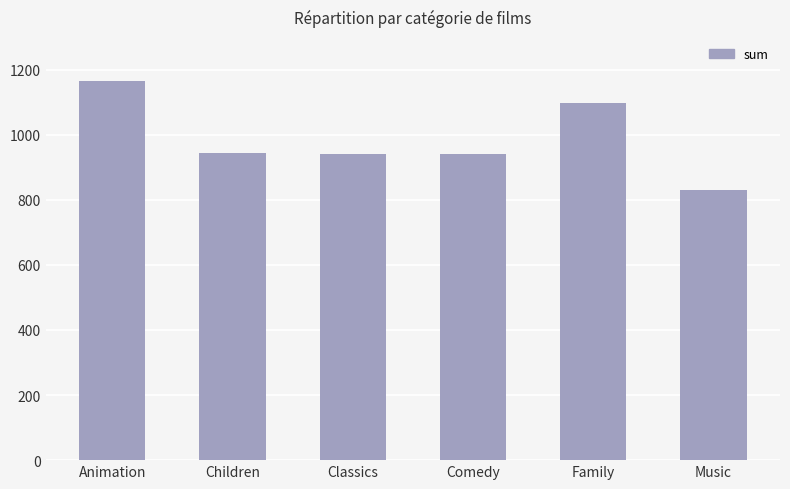

Which category has the lowest value across all series?

Music